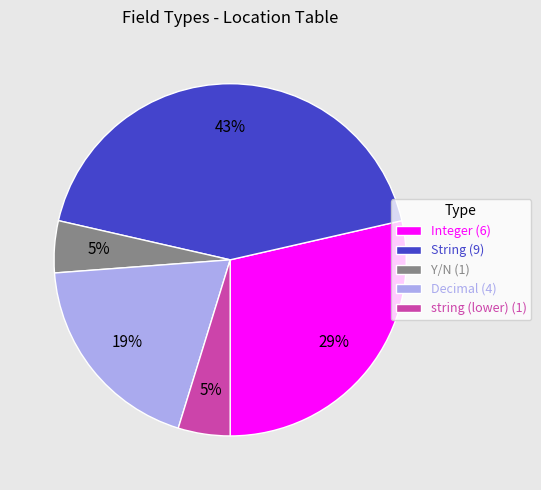

Combined, do String (9) and string (lower) (1) account for over 50%?

No